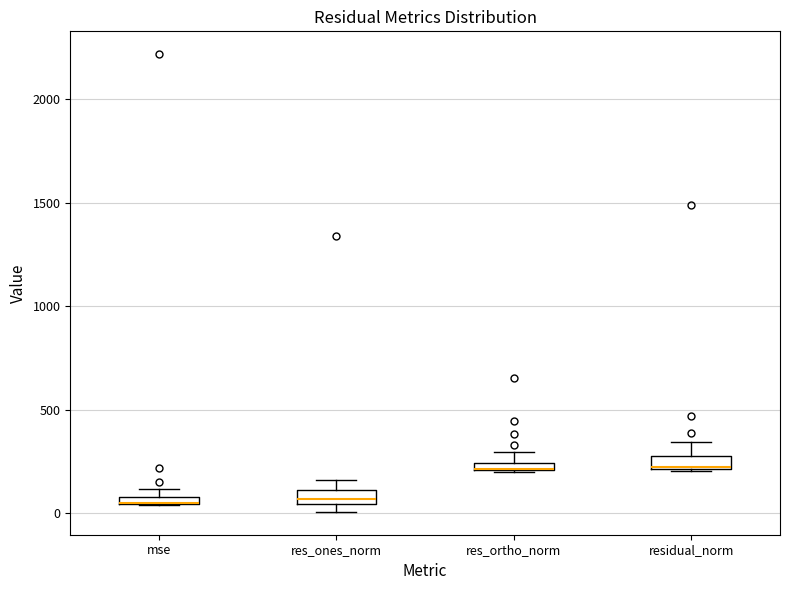

Where is the lower edge of the box for mse on the y-axis? The values are not printed on the chart, so give them approximately, as read against the axis.

50